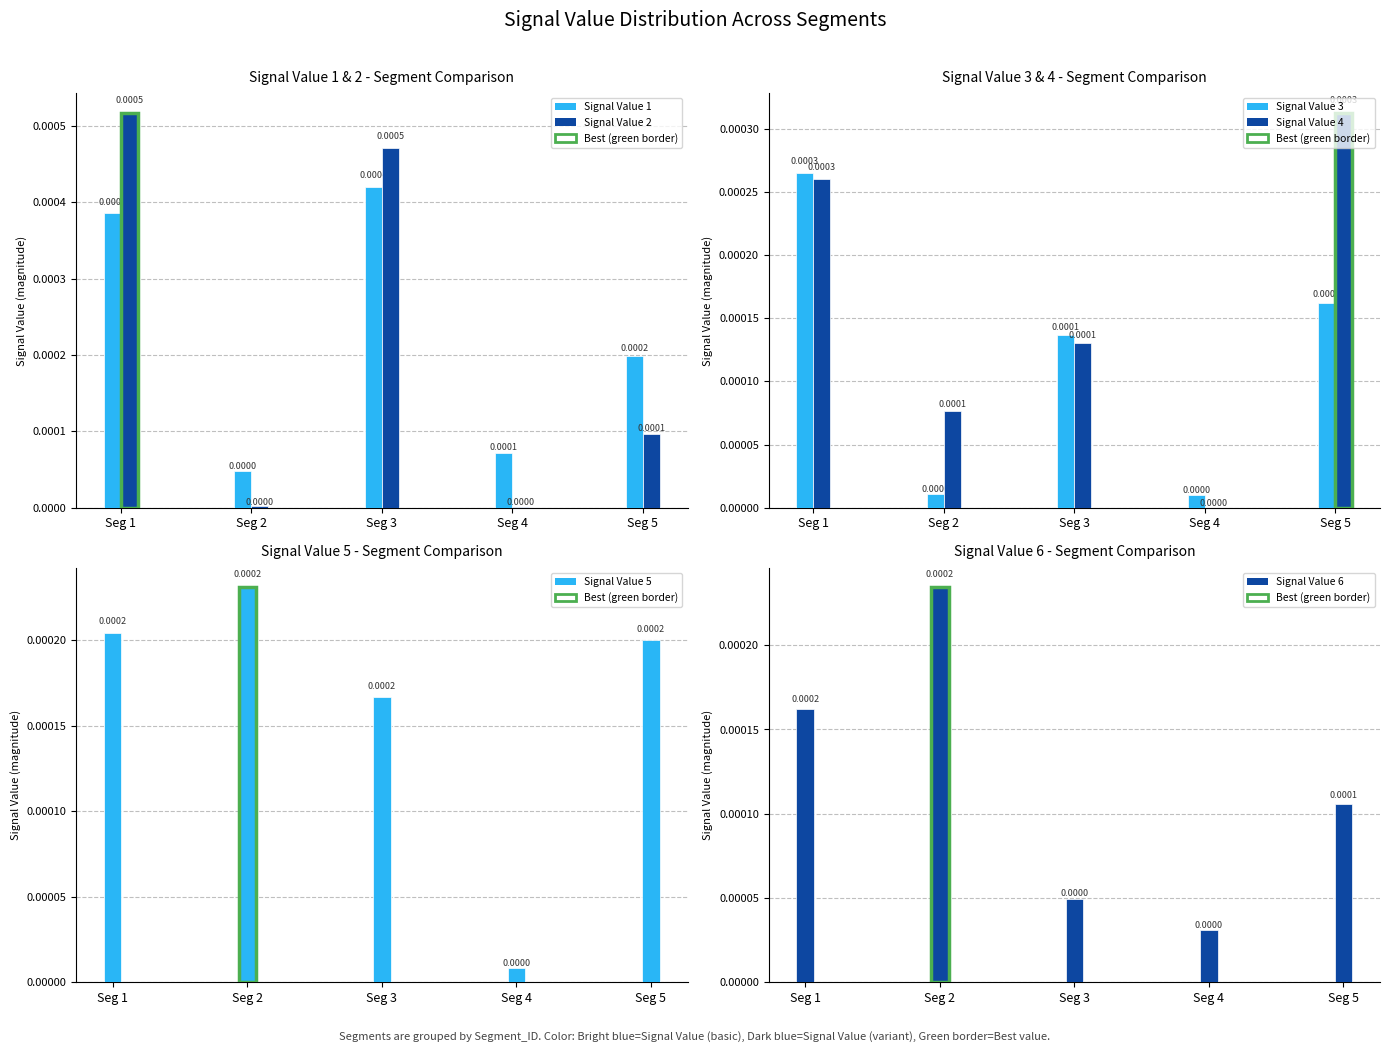

The Signal Value 2 series shows 0.0 at Seg 3. True or false?

True